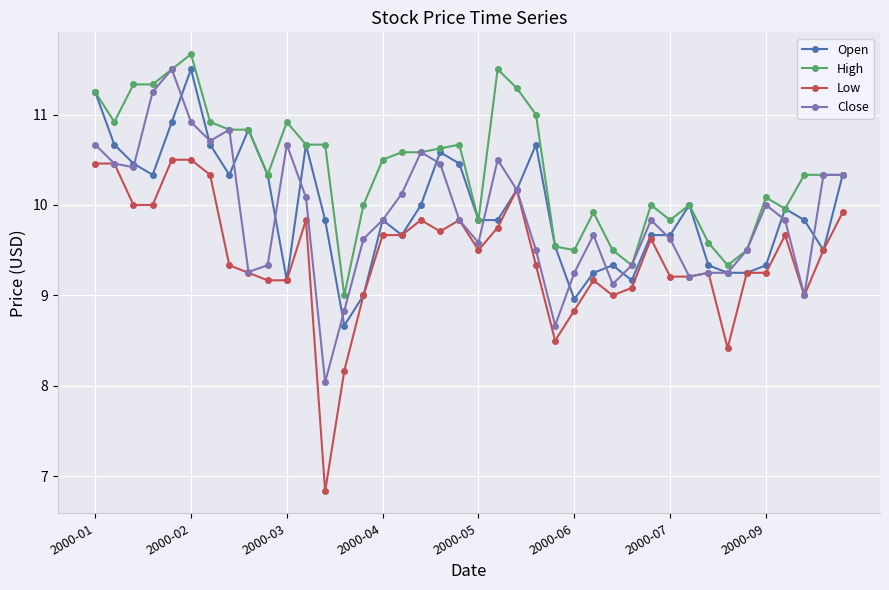

How many series are shown in this chart?

4